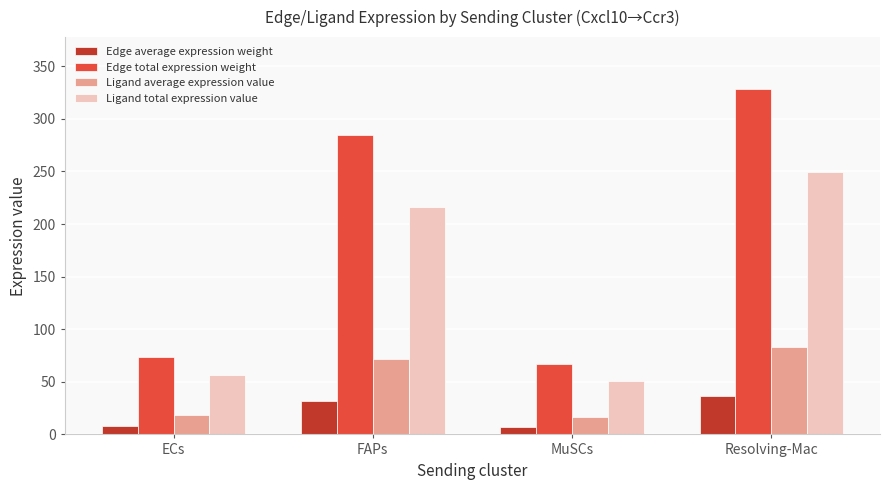

List the labels in order of Edge total expression weight value, largest first.

Resolving-Mac, FAPs, ECs, MuSCs